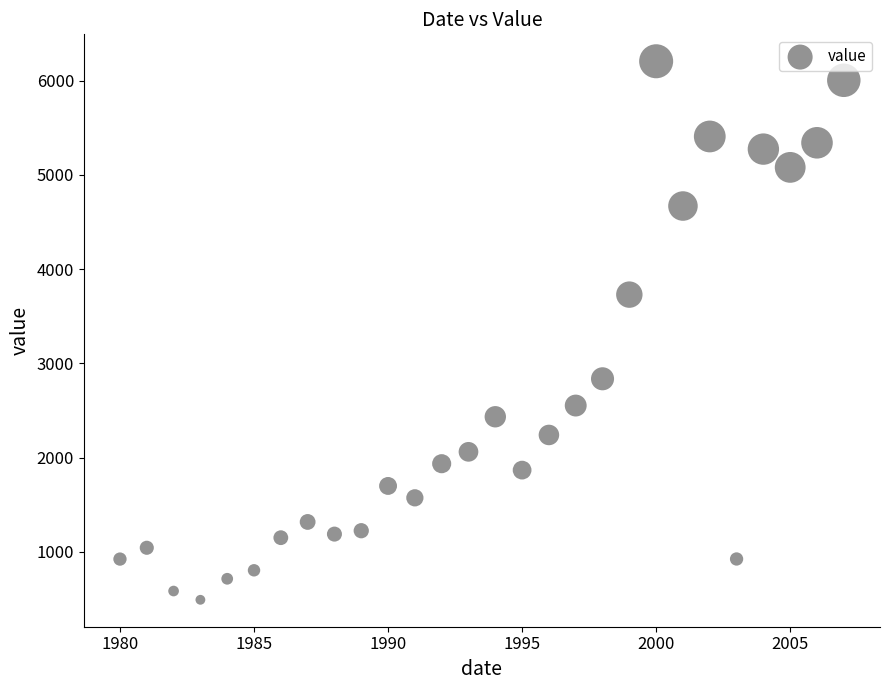

What is the range of X values (max minus min)?

27